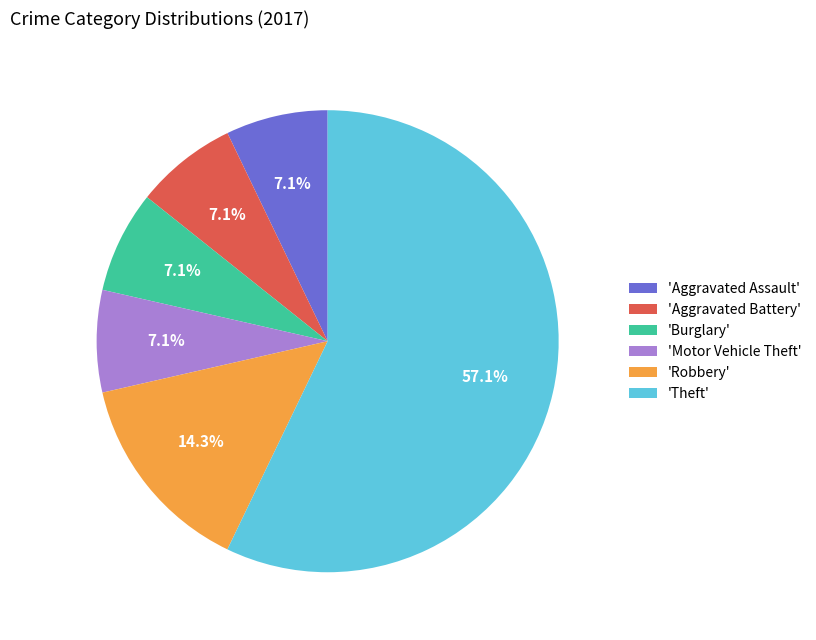

What percentage is NOT represented by 'Burglary'?

92.9%